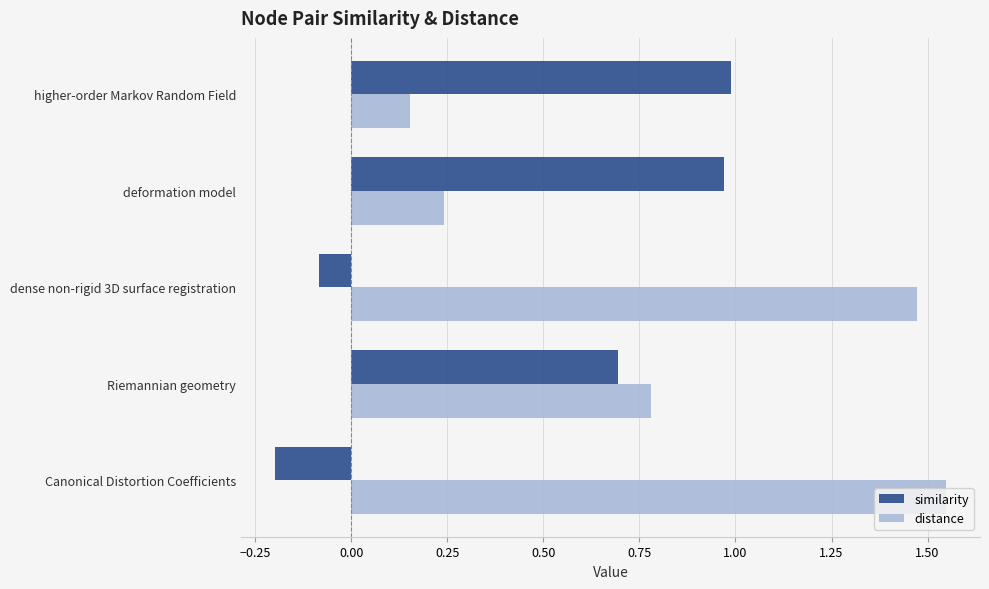

Which series has the widest spread of values?

distance